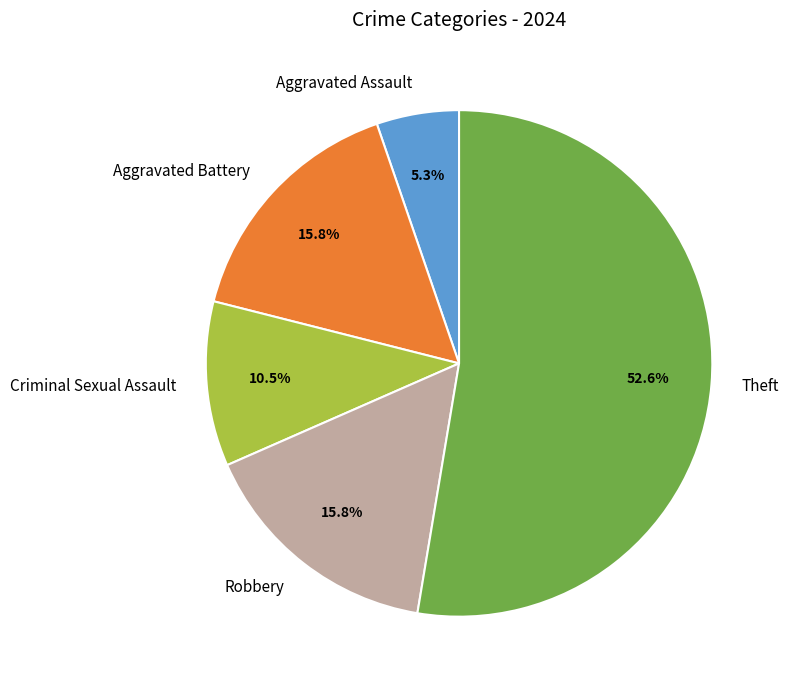

Does Robbery account for over 50% of the chart?

No